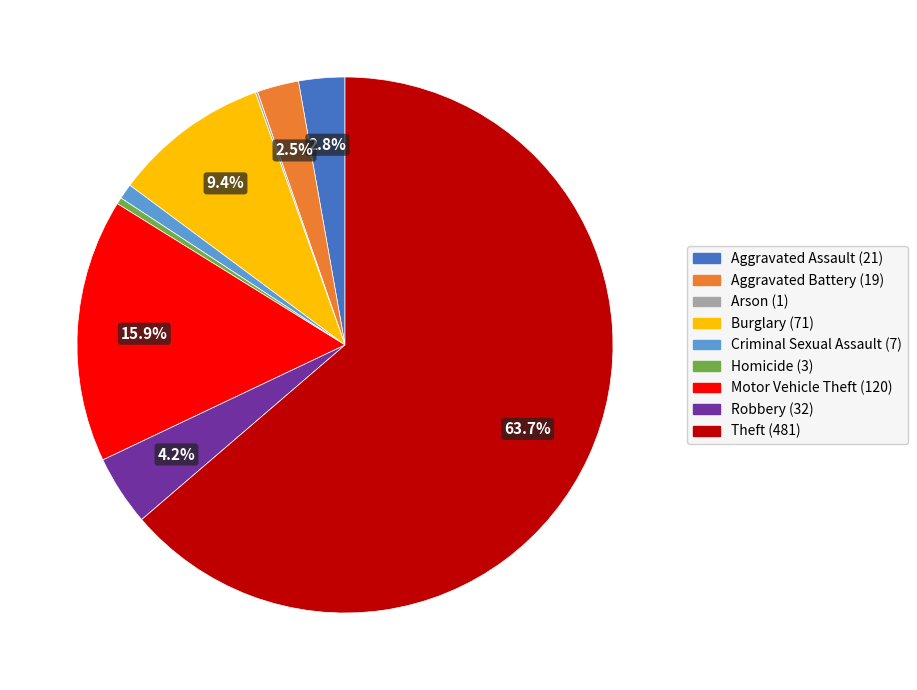

Which category has the biggest portion of the pie?

Theft